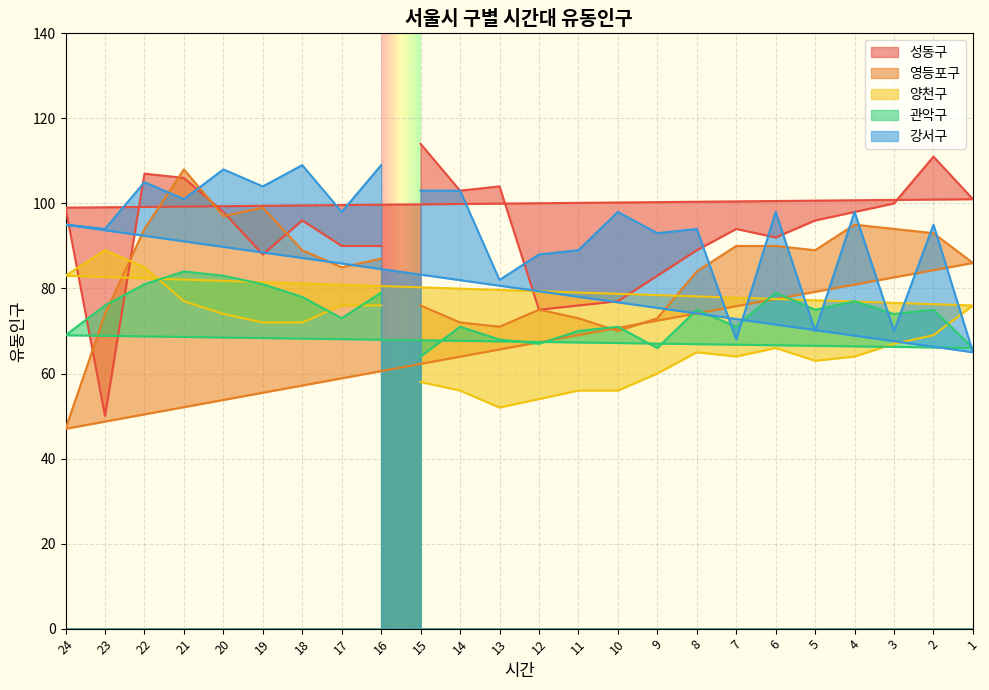

At how many categories does at least one series exceed 88?

23